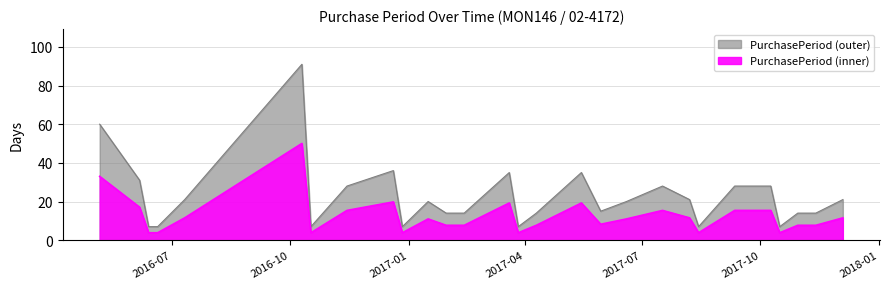

Where is the first local maximum?

2016-10-10